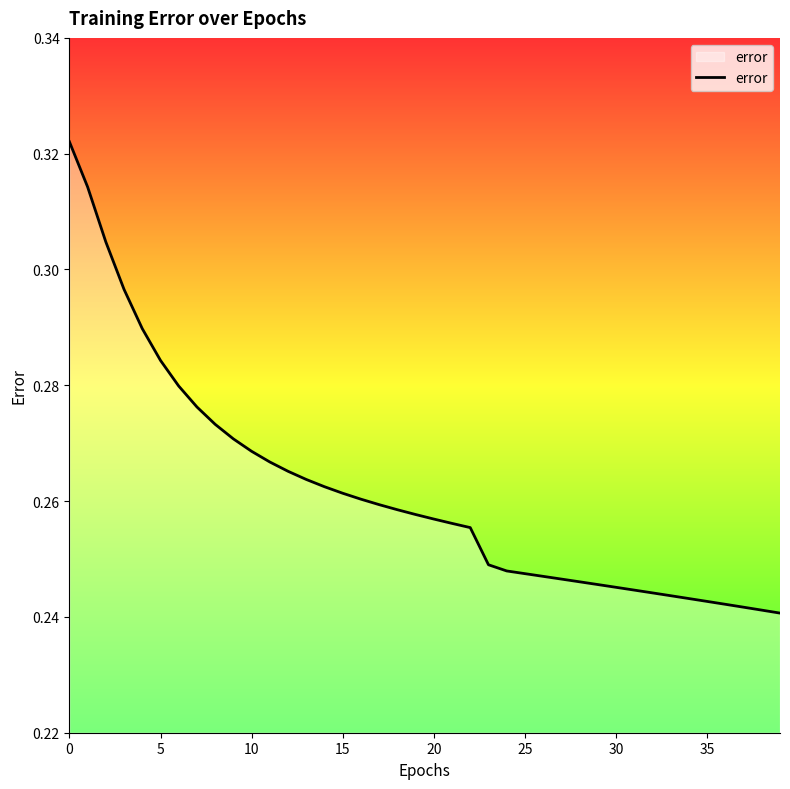

How many lines are shown in the chart?

1